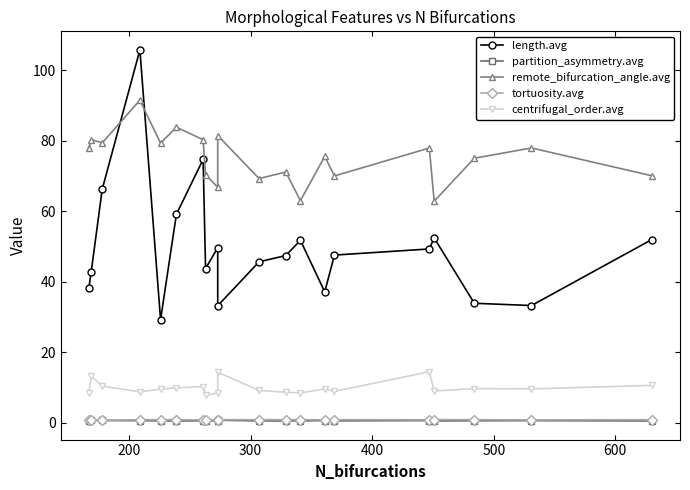

What is the lowest value of the centrifugal_order.avg series?

7.7